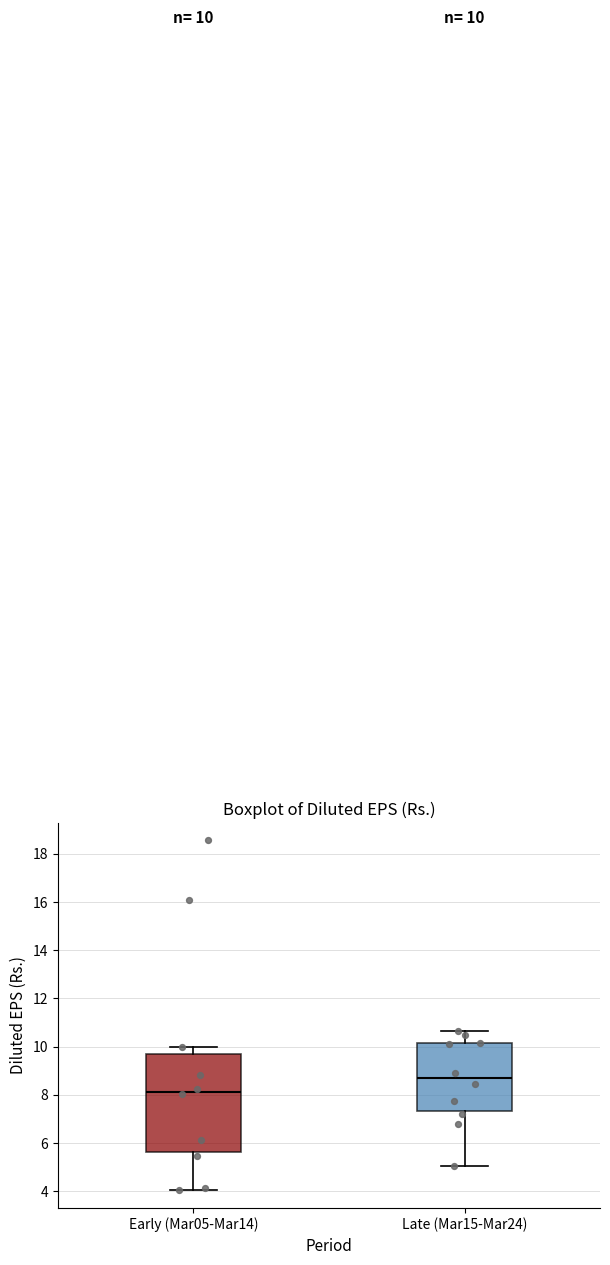

Which box is the tallest, from its lower edge to its upper edge?

Early (Mar05-Mar14)